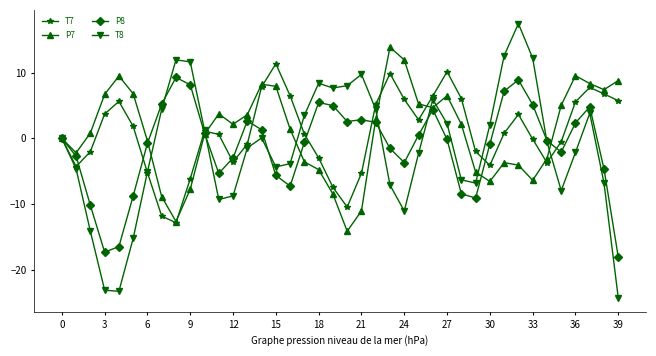

What is the minimum value shown in the chart?

-24.3